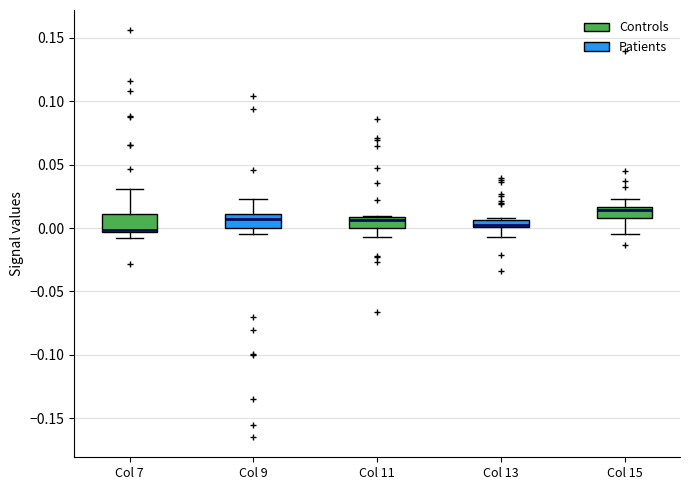

Where does the lower whisker of the box for Col 11 end on the y-axis? The values are not printed on the chart, so give them approximately, as read against the axis.

-0.005